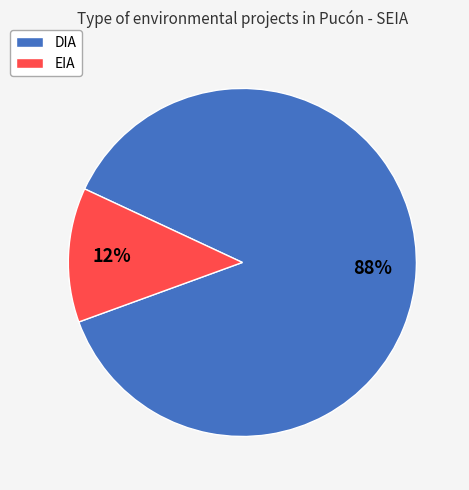

Is DIA the majority of the pie?

Yes